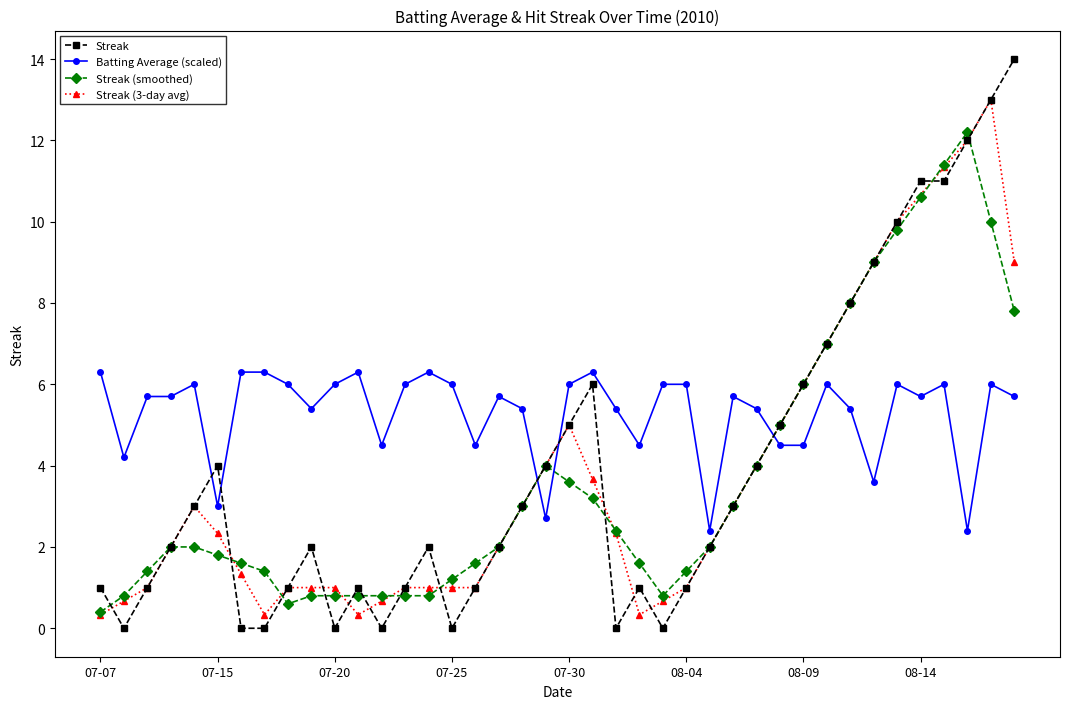

What is the maximum value shown in the chart?

14.0